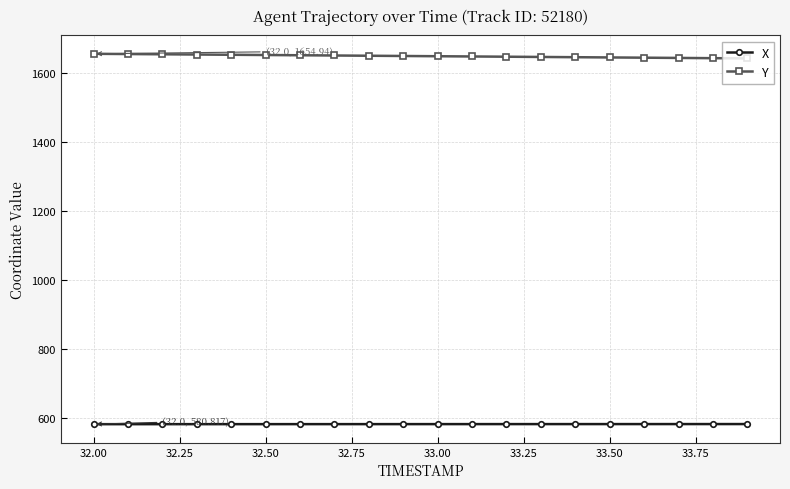

What is the minimum value for Y?

1641.6